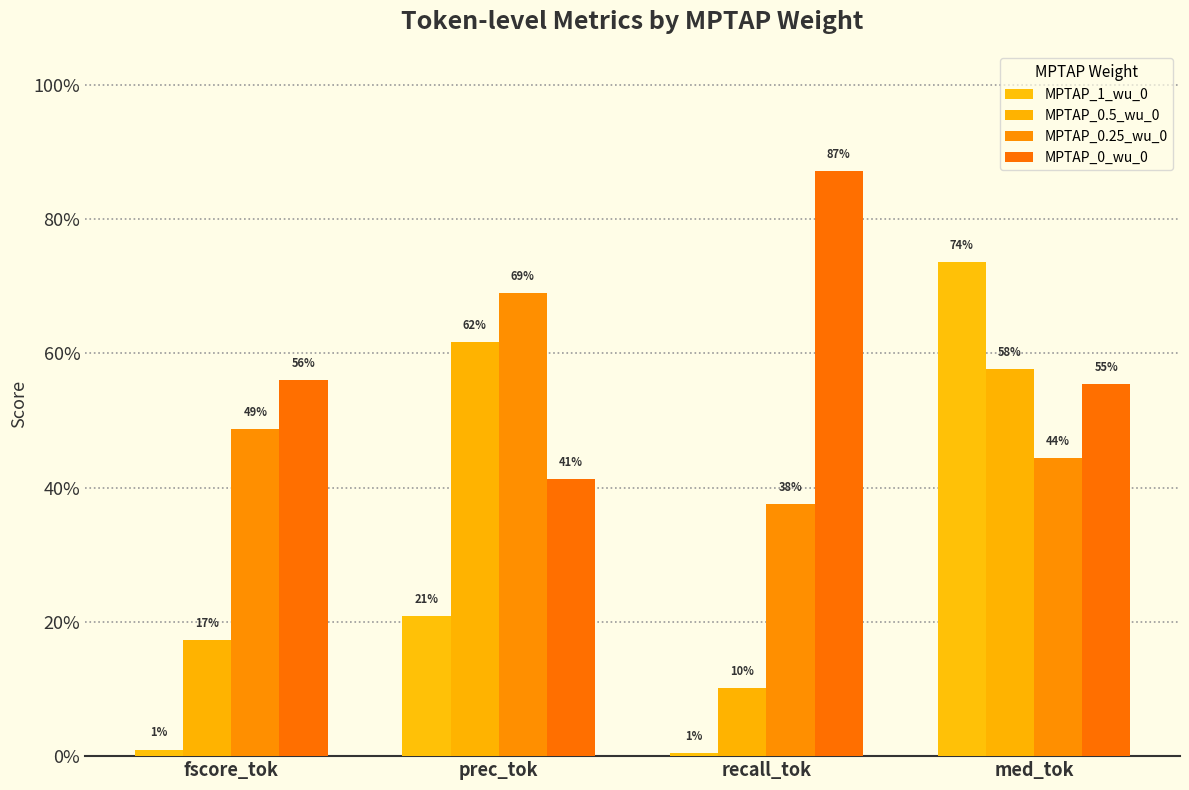

Which series has the widest spread of values?

MPTAP_1_wu_0